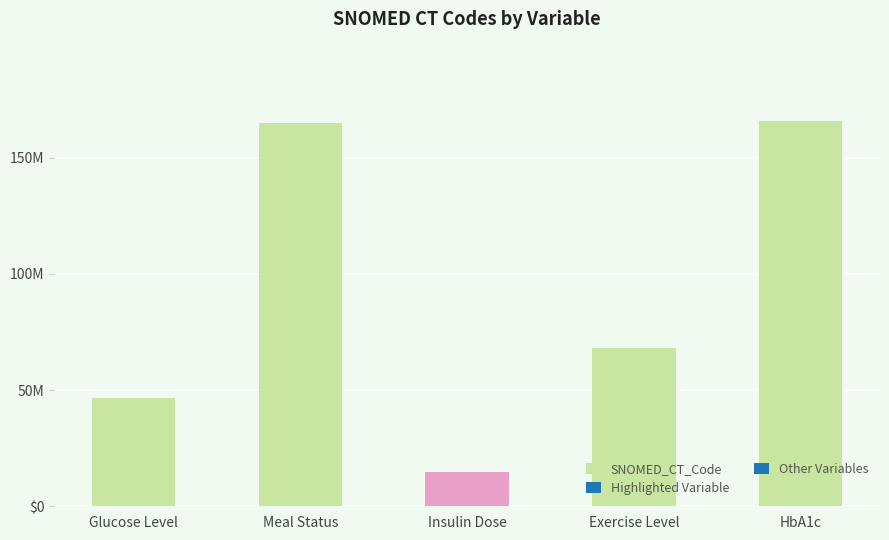

How many bars are there in total?

5